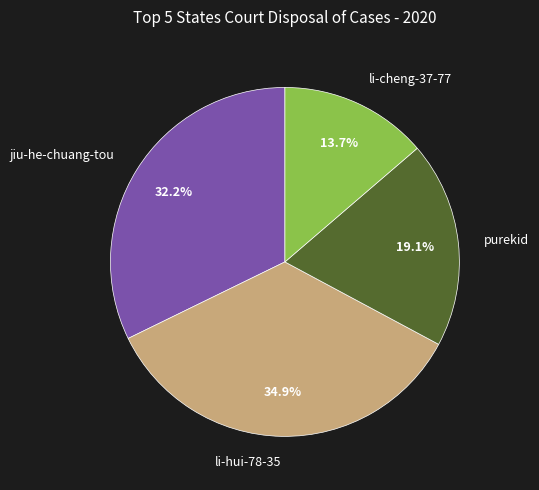

What is the ratio of the value at jiu-he-chuang-tou to the value at purekid?

1.7